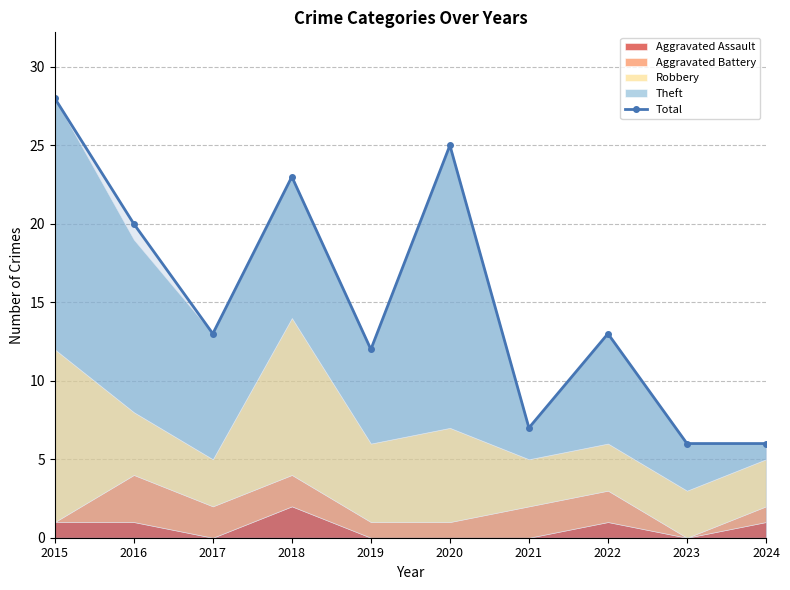

What is the difference between the values at 2020 and 2022?

12